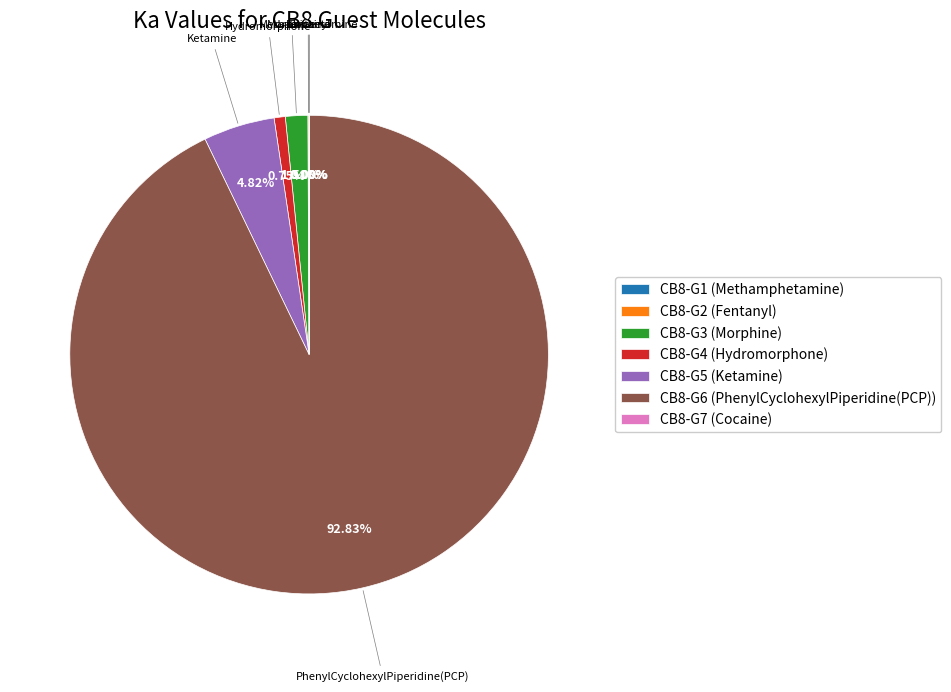

Which category has the biggest portion of the pie?

CB8-G6